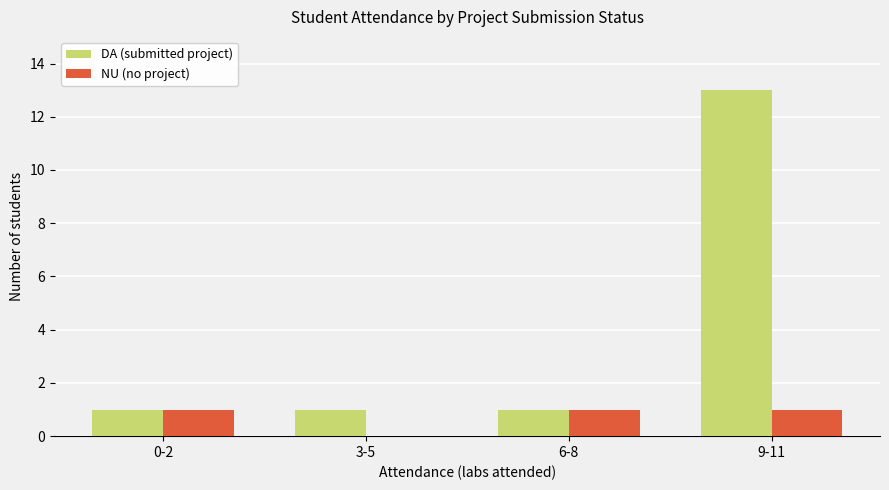

What is the total value across all series at 3-5?

1